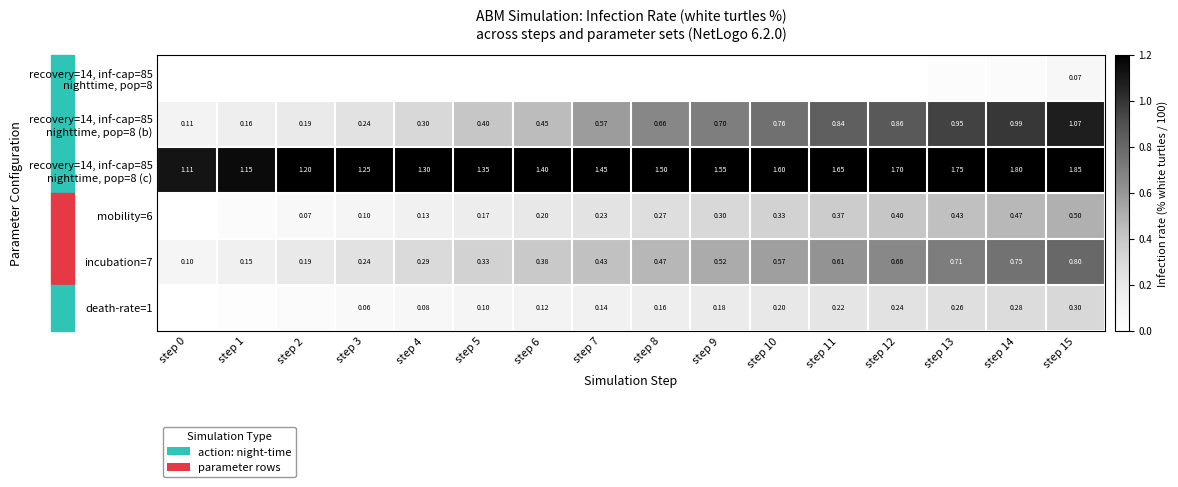

List the series in order of their peak value, lowest first.

recovery=14, inf-cap=85 nighttime, pop=8, death-rate=1, mobility=6, incubation=7, recovery=14, inf-cap=85 nighttime, pop=8 (b), recovery=14, inf-cap=85 nighttime, pop=8 (c)